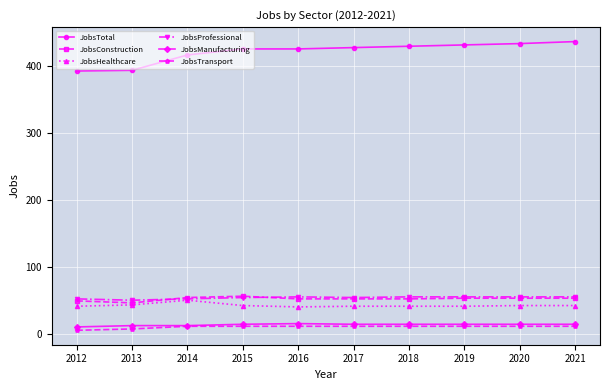

The value of JobsProfessional at 2020 is 55. True or false?

True